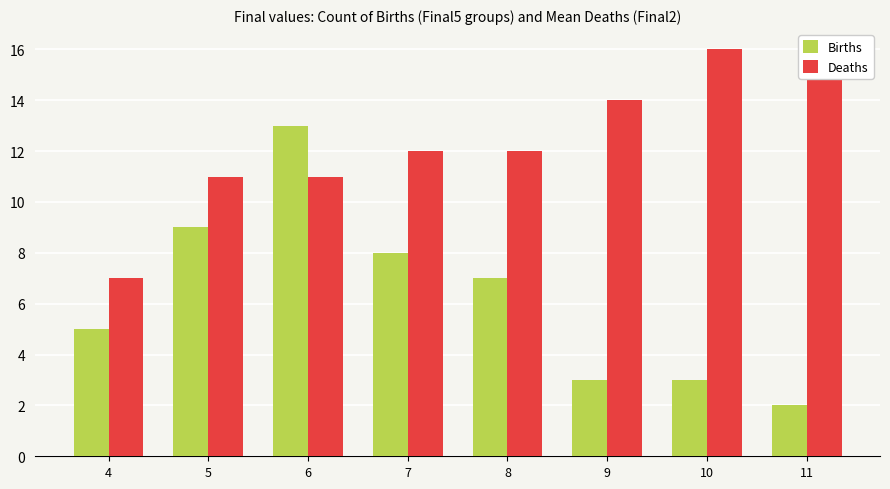

Count the number of categories in the chart.

8